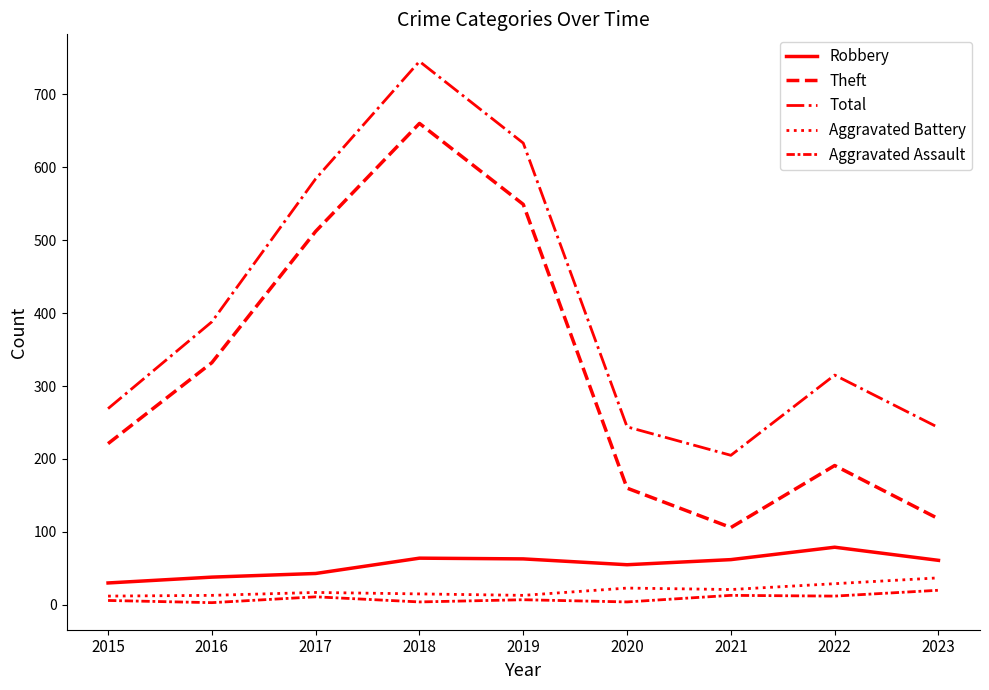

Where is Aggravated Assault nearest to the value 11?

2017